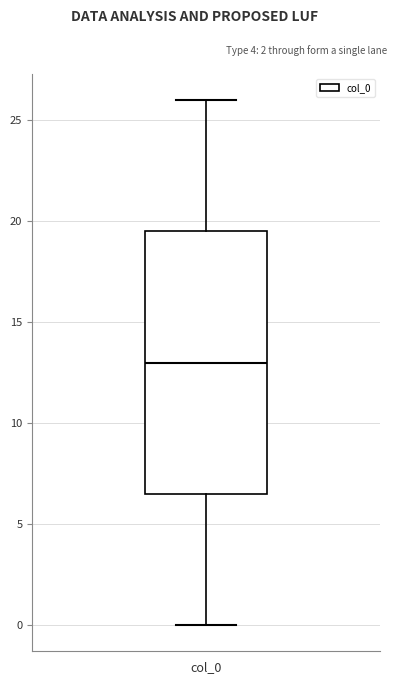

Read this box plot against the y-axis: the position of the median line, the range covered by the box, and the ends of both whiskers. The values are not printed on the chart, so give them approximately, as read against the axis.

median 13.0, box 6.5 to 19.5, whiskers 0.0 to 26.0